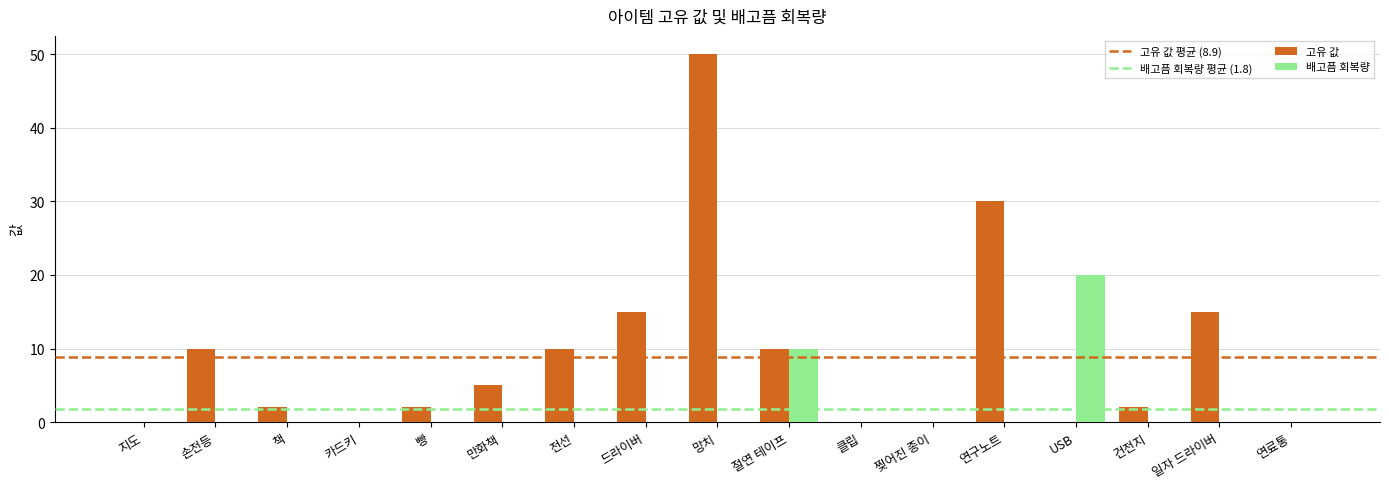

Where is 고유 값 nearest to the value 25?

연구노트